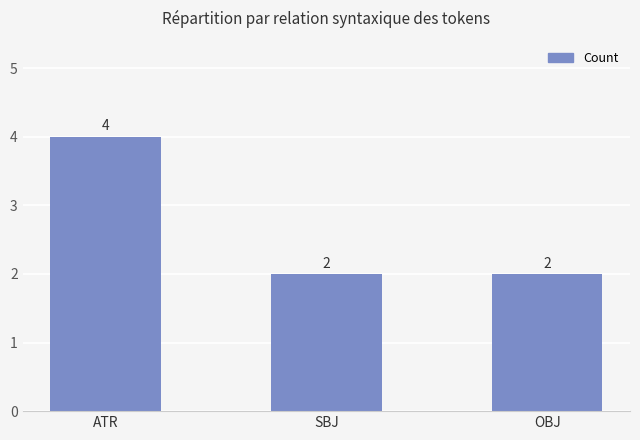

What position from the right is SBJ?

2